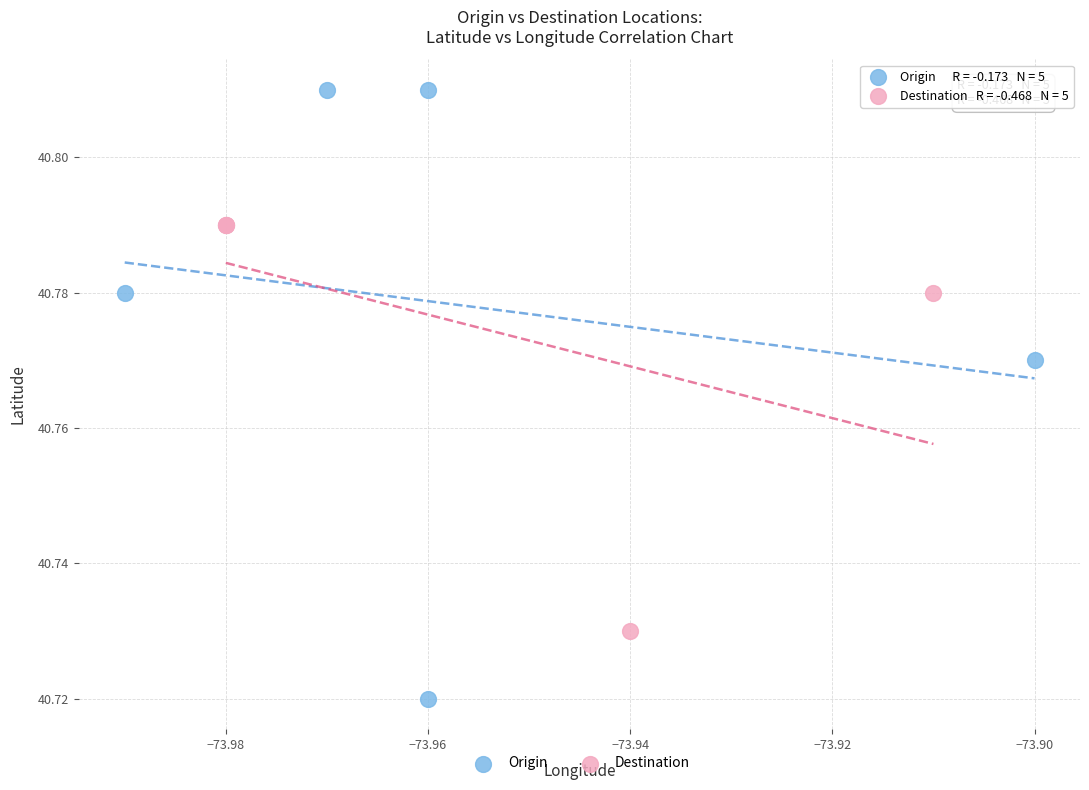

Which series contains the highest Y value?

Origin